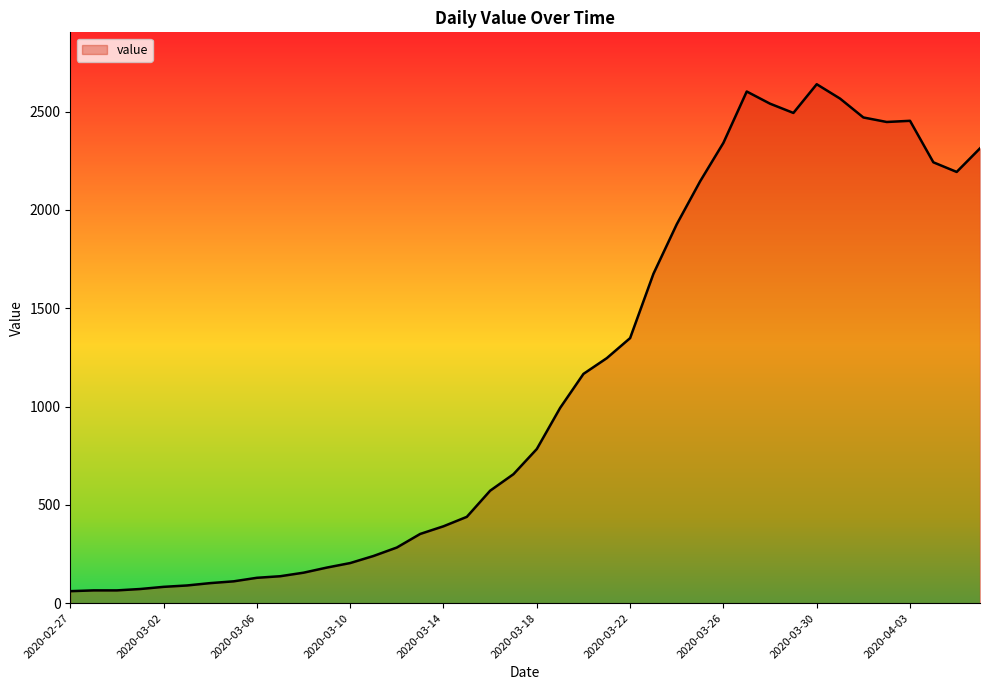

What is the greatest value displayed?

2639